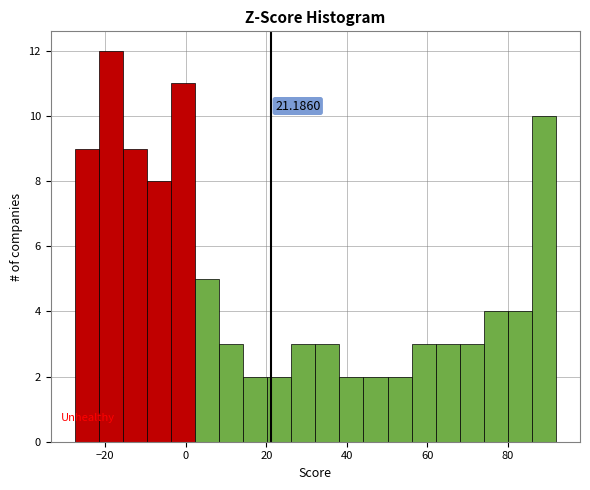

Around what value on the x-axis is the tallest bar? Give the approximate position of its centre, as read against the axis.

-18